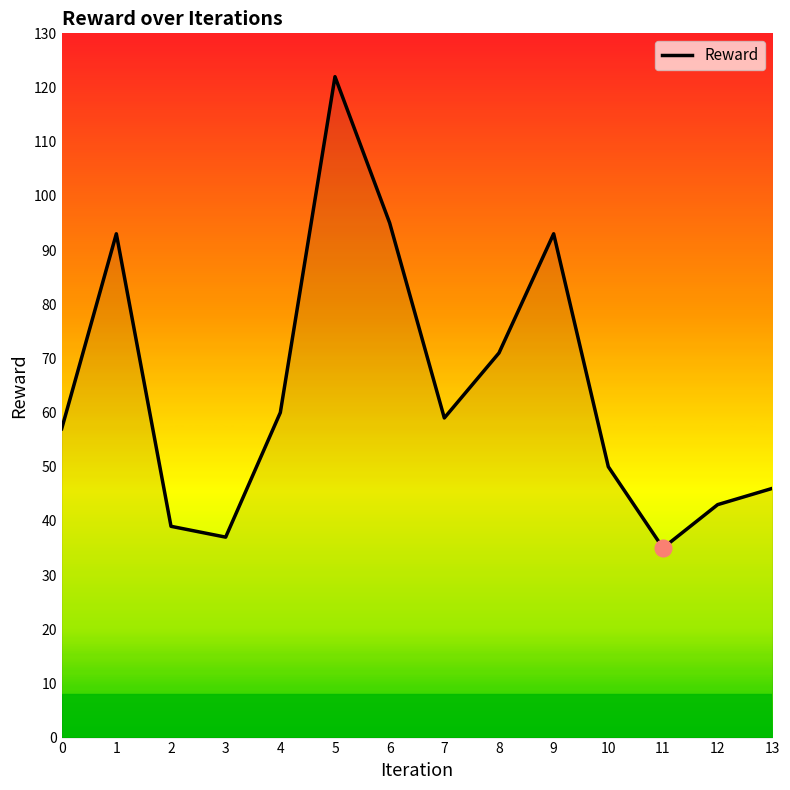

At which category does the data reach its first local valley?

3